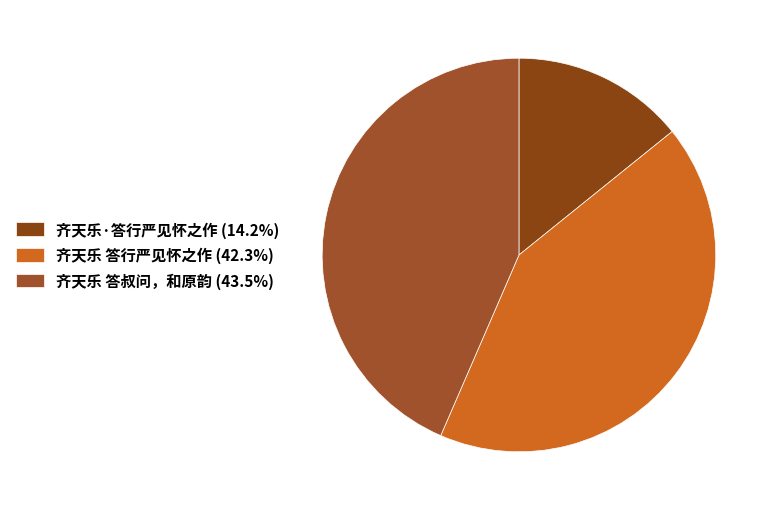

Approximately how many times larger is the value at 齐天乐 答叔问，和原韵 compared to 齐天乐·答行严见怀之作?

3.1